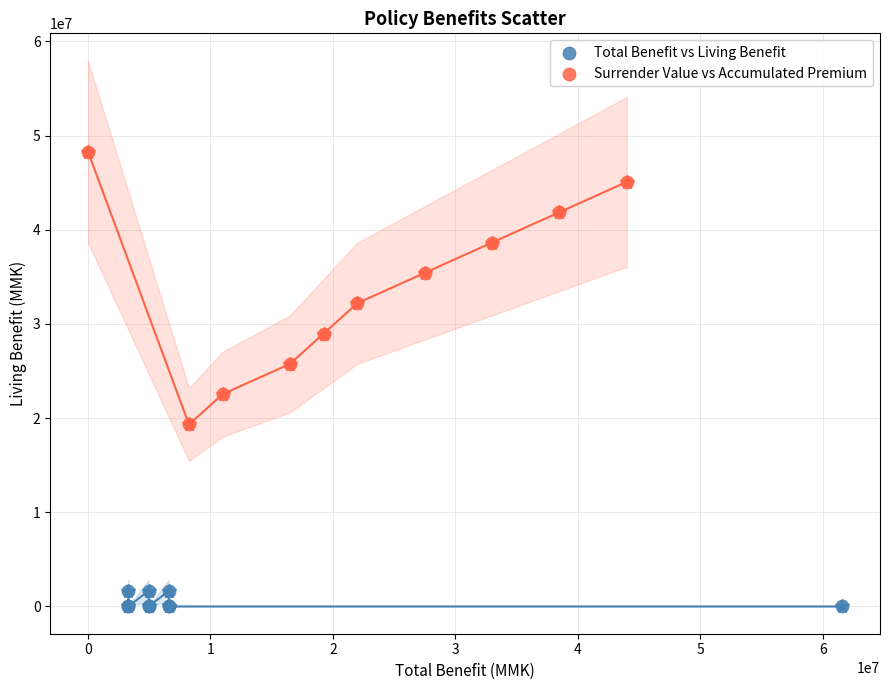

Which series reaches the minimum Y coordinate?

Total Benefit vs Living Benefit